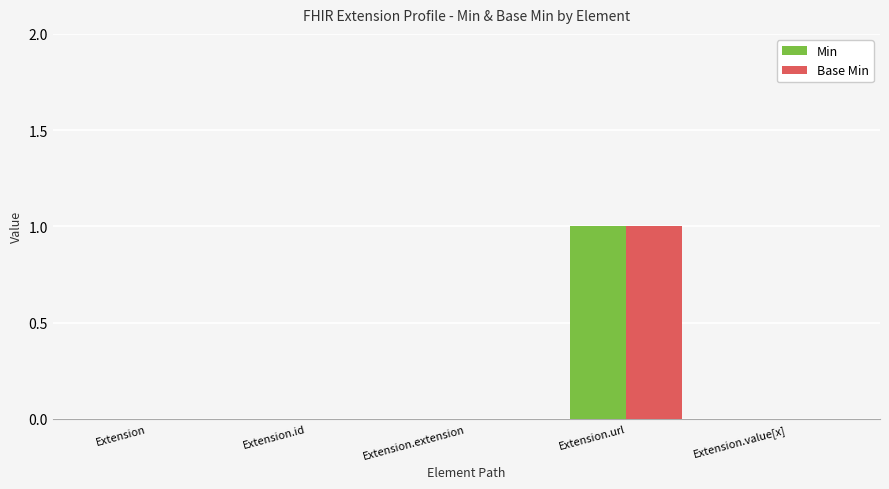

Reading right to left, what are all the values shown in this chart?

Min: 0	1	0	0	0
Base Min: 0	1	0	0	0